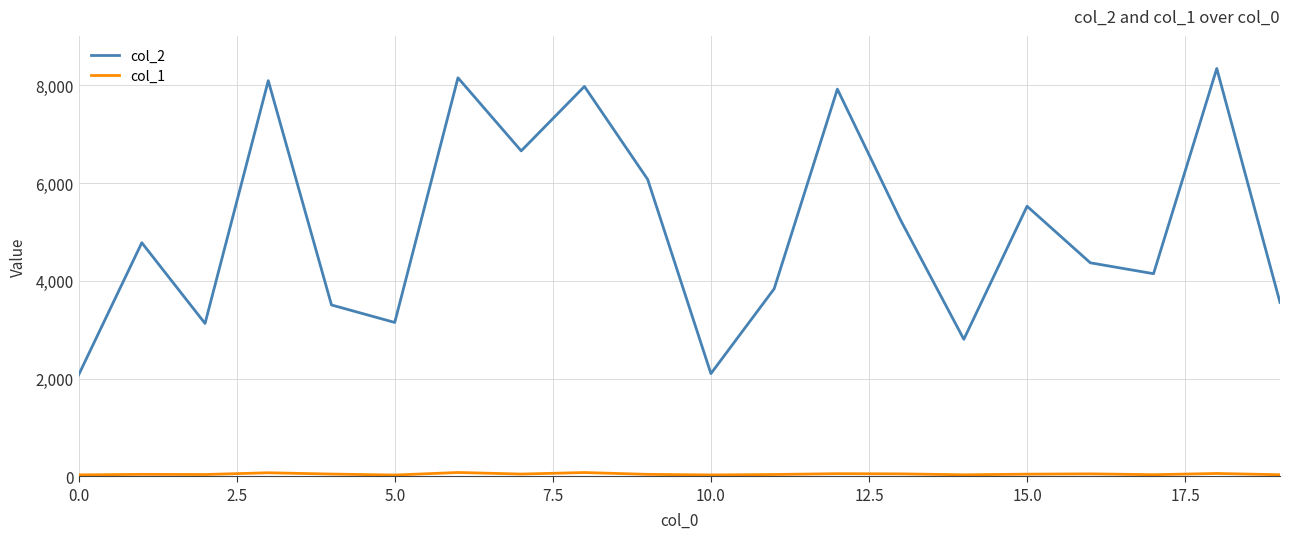

Which series has the largest total across all categories?

col_2